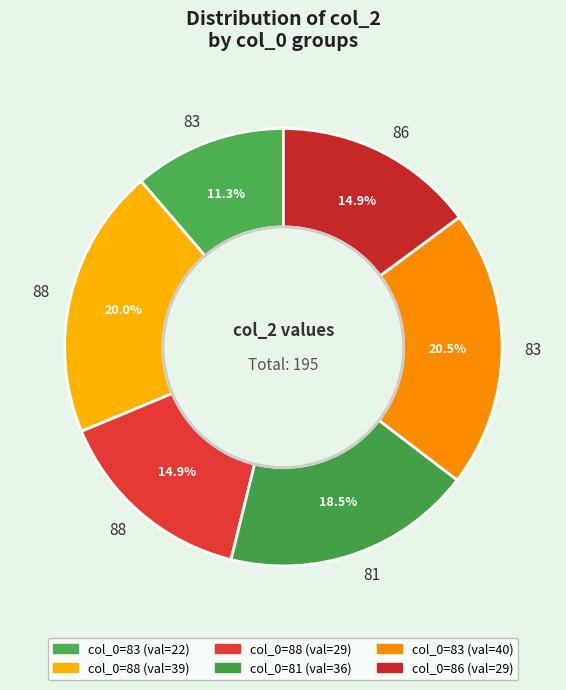

How many segments does this pie chart have?

6